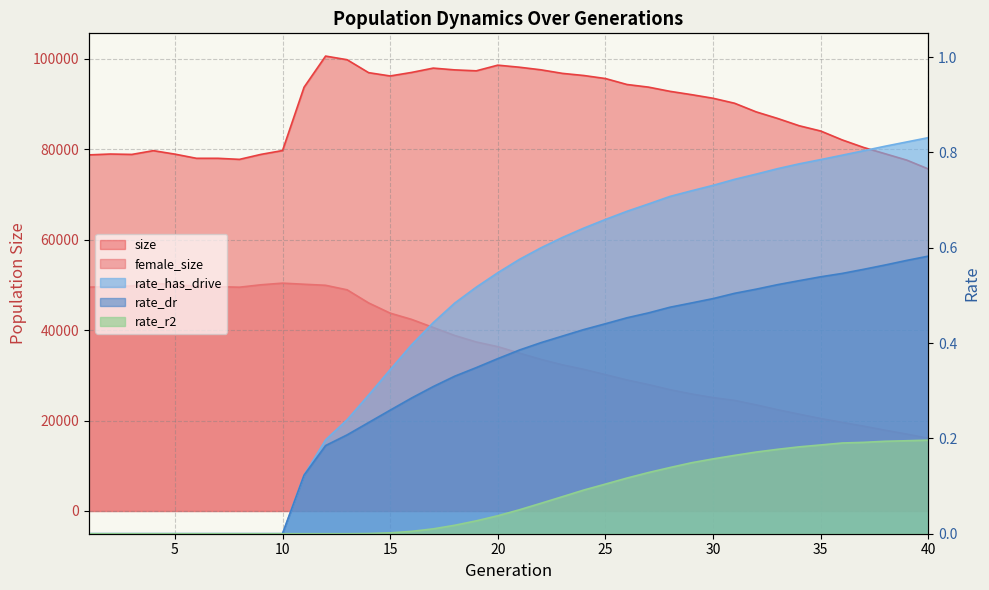

What is the difference between the rate_r2 values at 32 and 9?

0.2